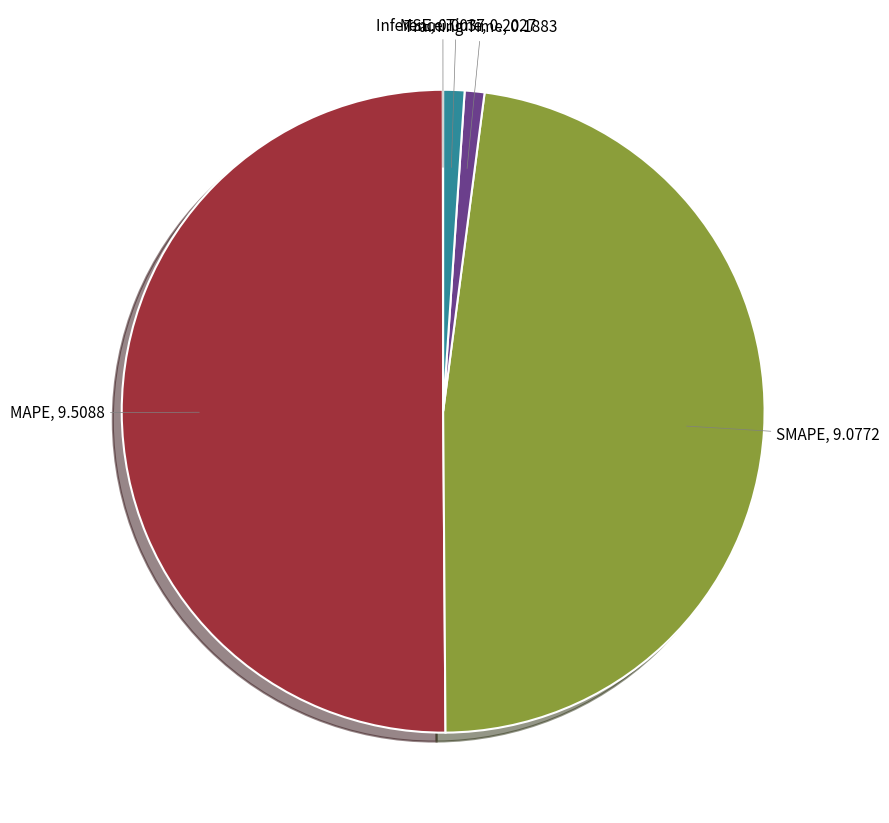

Count the number of slices in the pie.

5